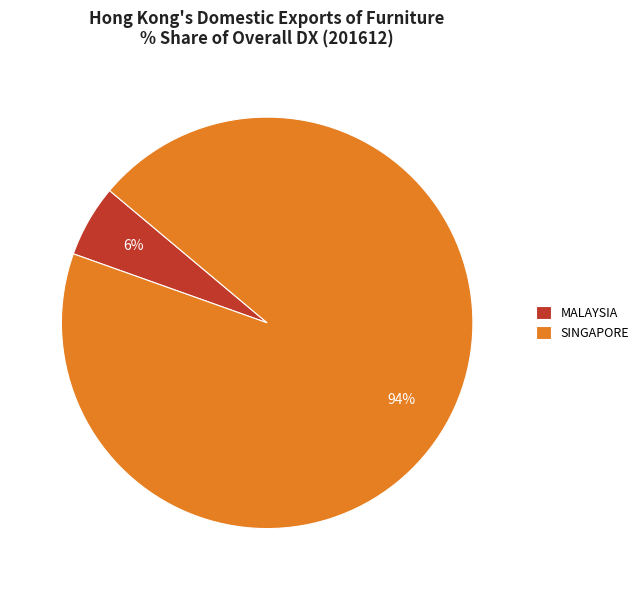

To the nearest percent, what is the combined percentage of SINGAPORE and MALAYSIA?

100%